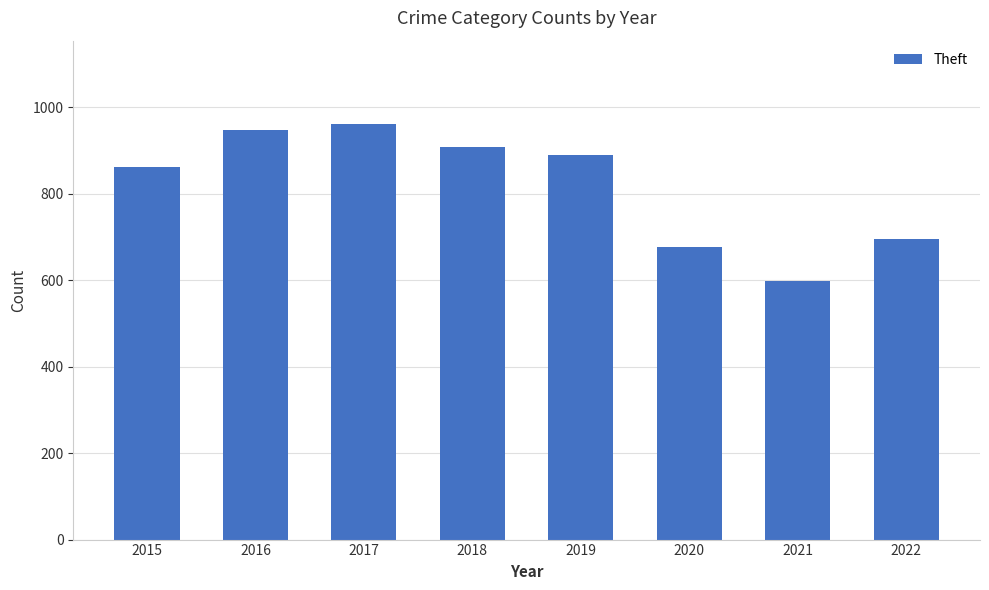

At which category does the chart reach its minimum across all series?

2021